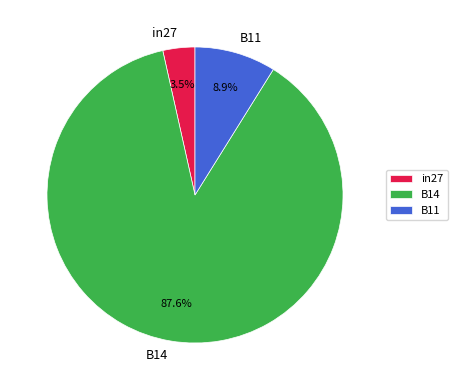

To the nearest percent, what is the difference between the in27 and B14 slice percentages?

84%